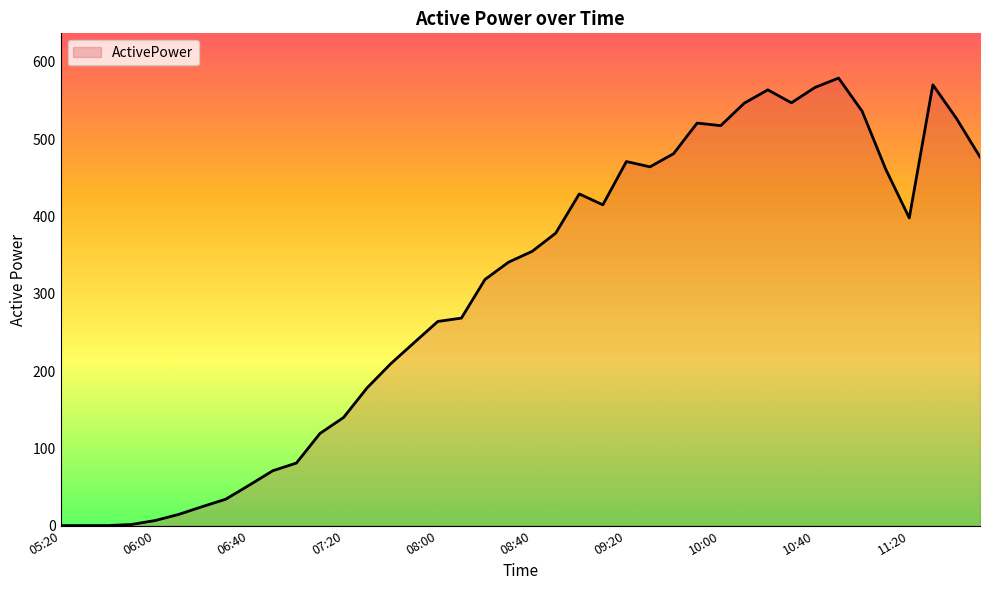

What is the difference between the maximum and minimum values?

579.1